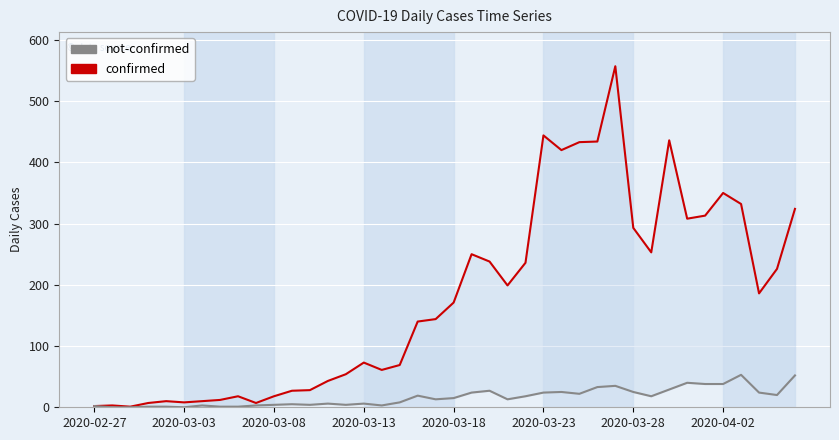

True or false: confirmed and not-confirmed cross at least once.

False